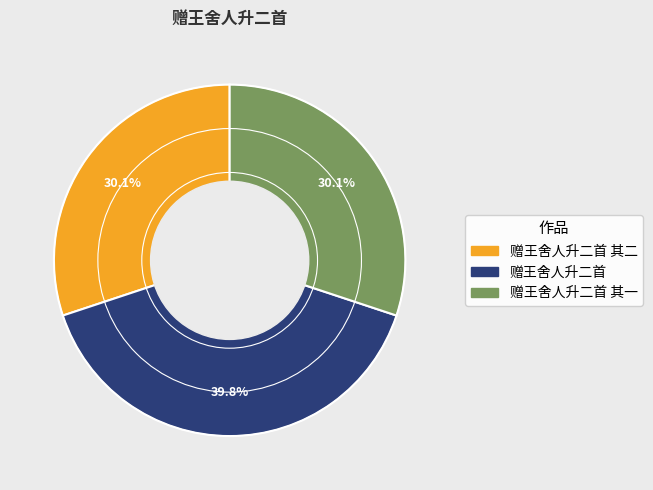

Count the number of slices in the pie.

3